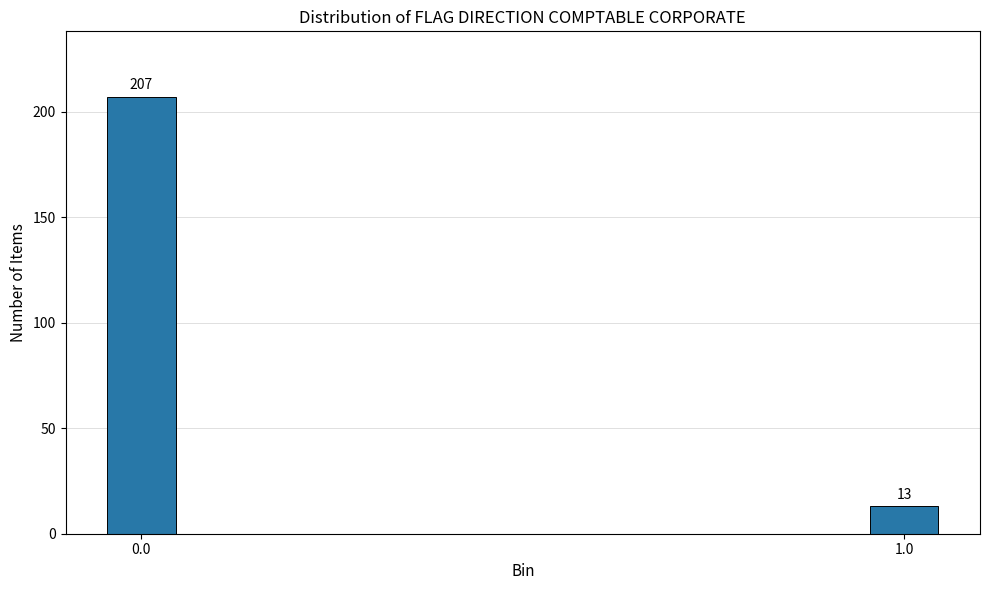

Reading left to right, list all the values displayed in this chart.

207	13